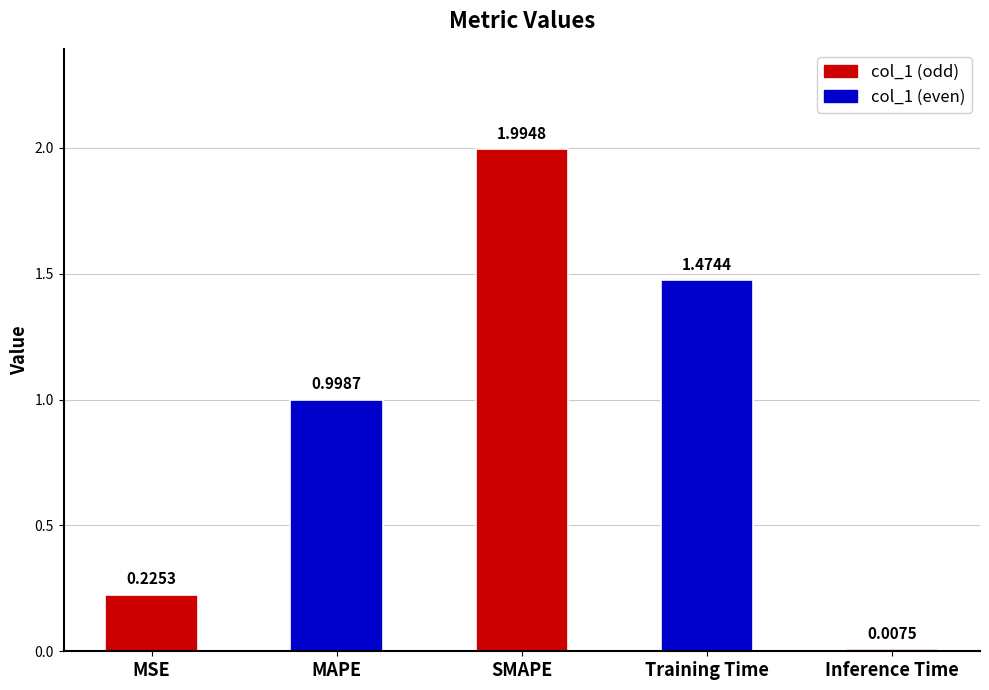

List the labels in order of value, largest first.

SMAPE, Training Time, MAPE, MSE, Inference Time